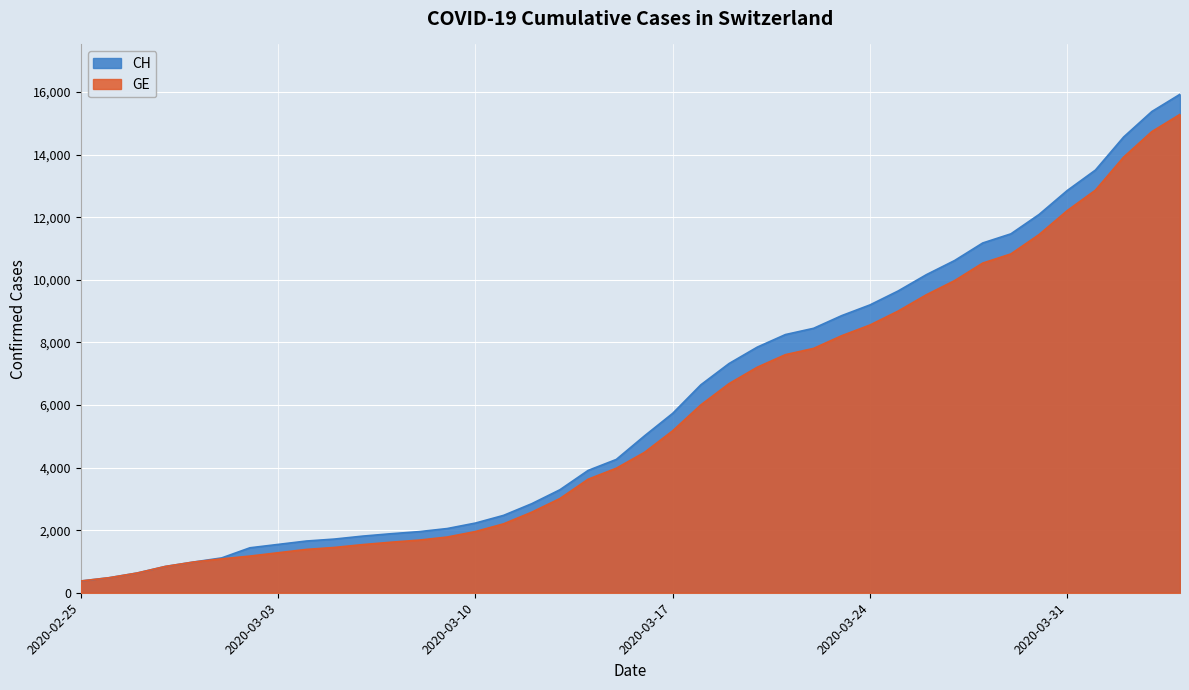

Between 2020-03-06 and 2020-04-03, which series saw the biggest shift?

CH